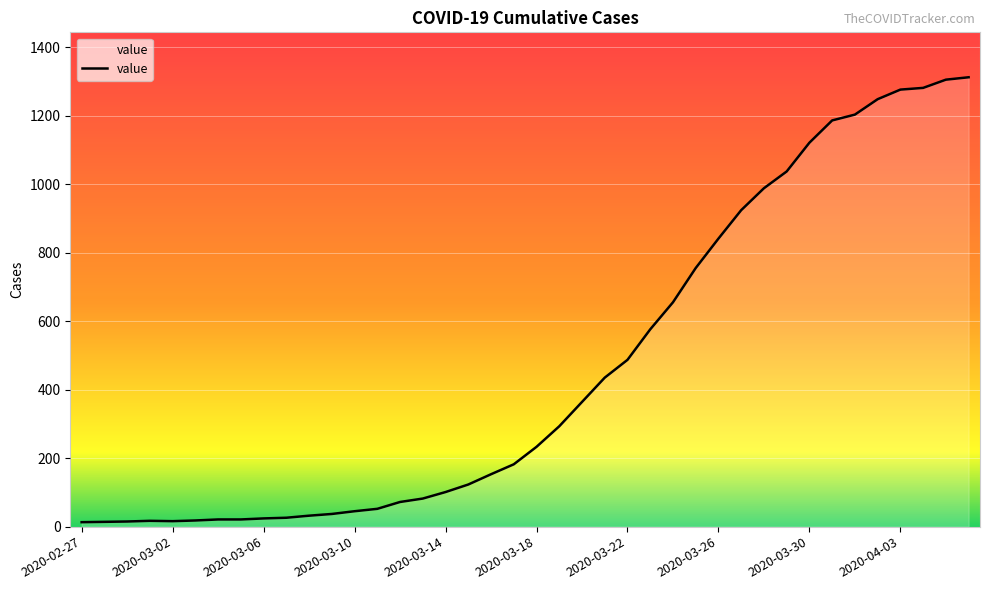

How many categories are shown in the chart?

40